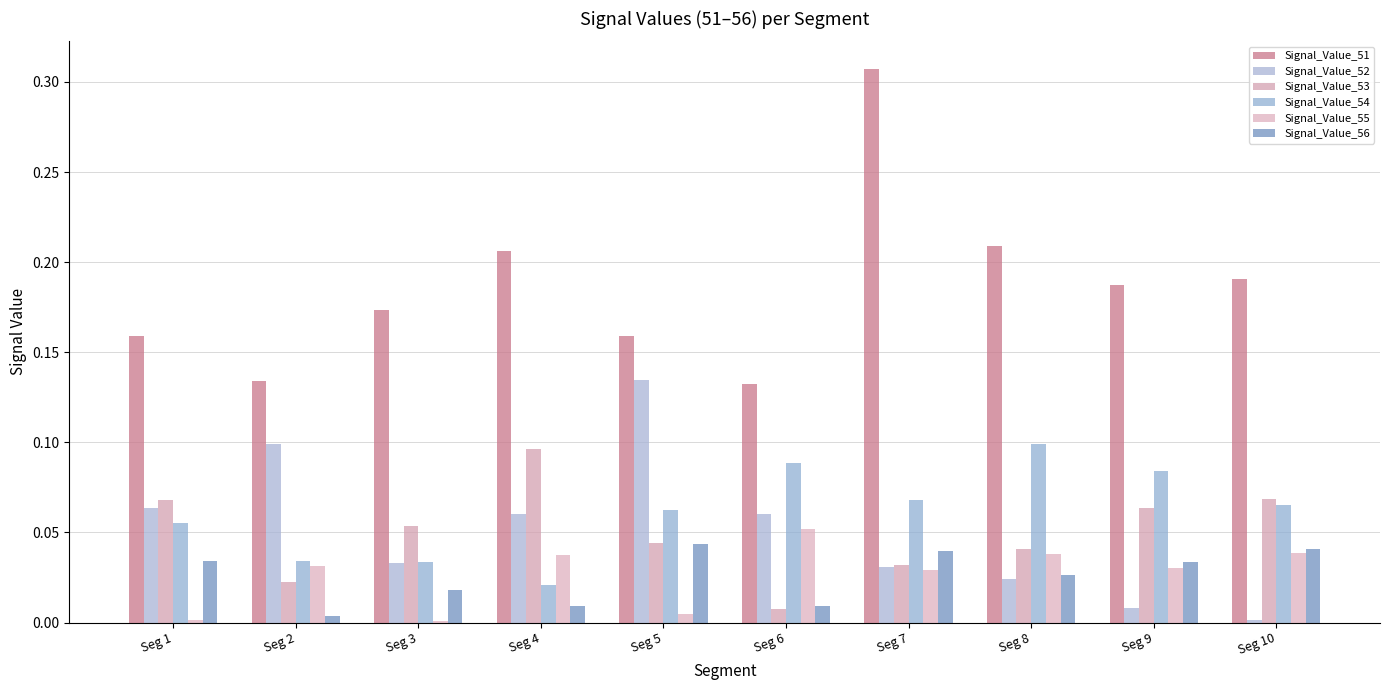

Is it true that Signal_Value_52 equals 0.0 at Seg 10?

True